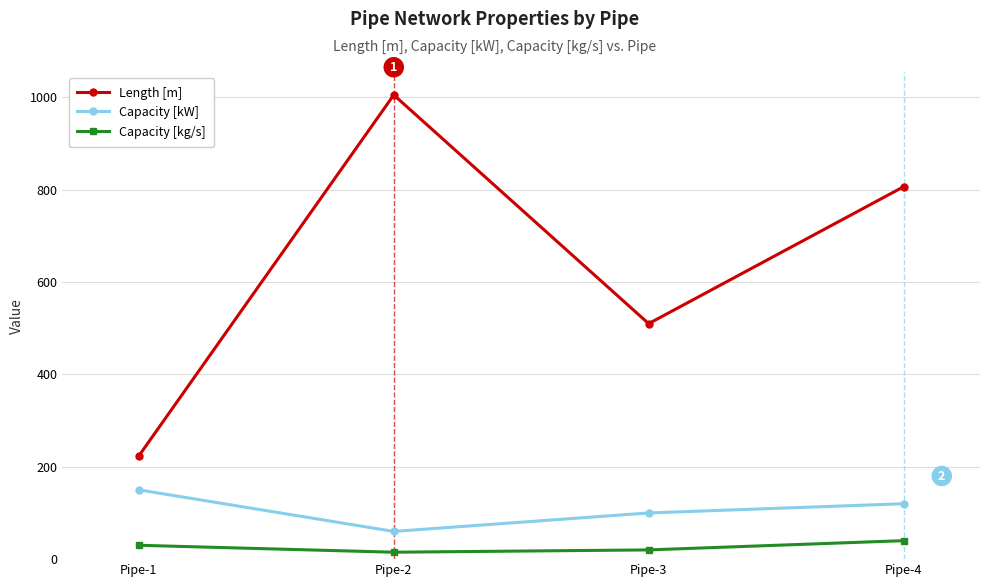

What is the difference between the Capacity [kW] values at Pipe-1 and Pipe-2?

90.0